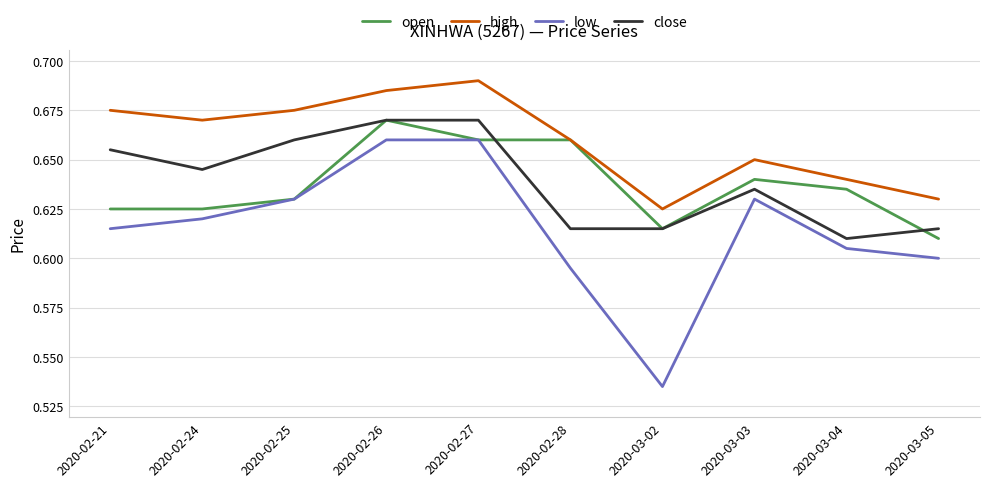

The value of low at 2020-03-02 is 0.8. True or false?

False